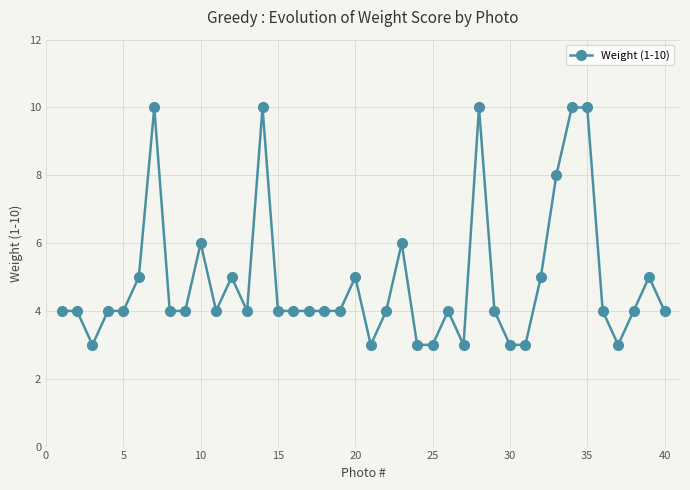

True or false: there are more than 1 points higher than both neighbors.

True